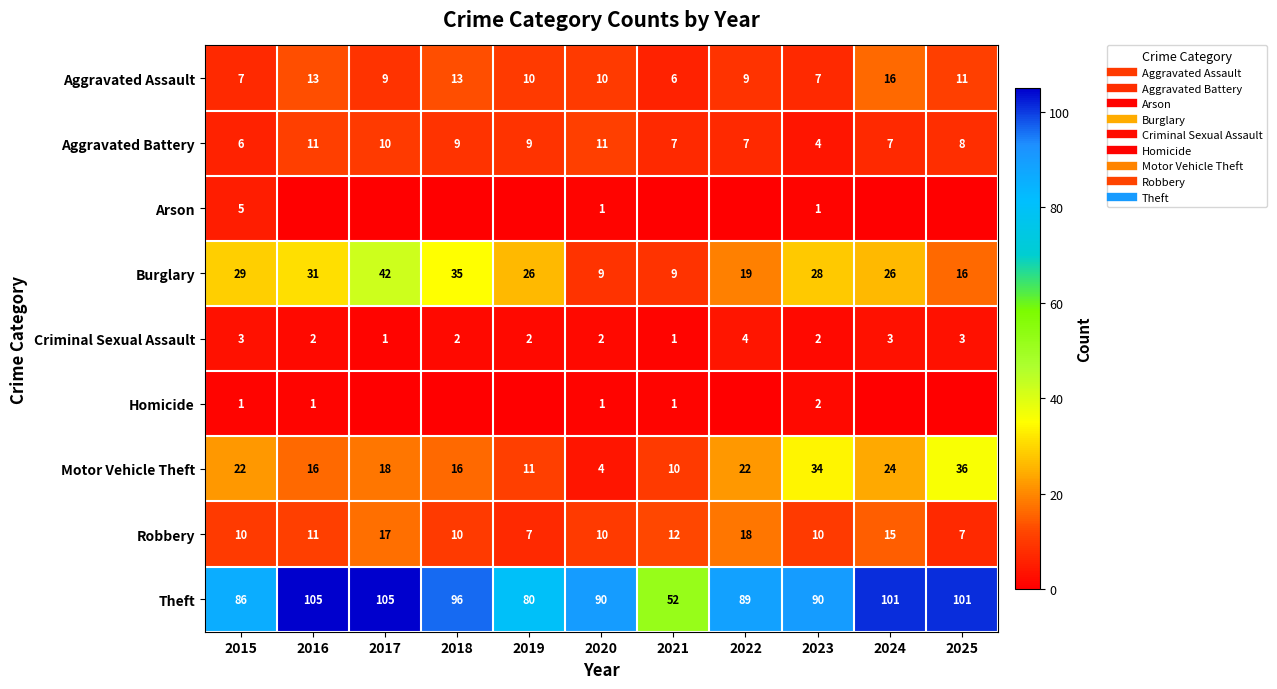

What is the lowest value of the Aggravated Battery series?

4